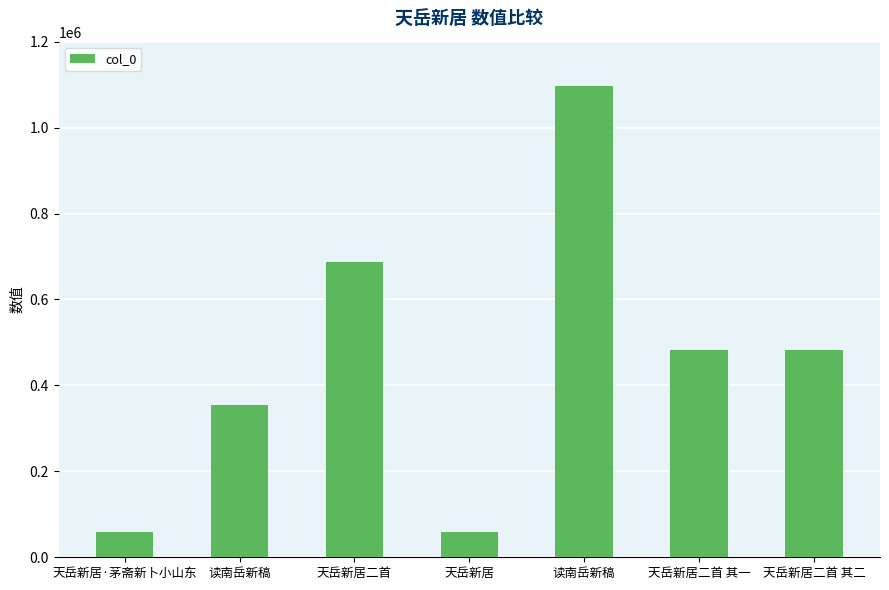

What is the approximate value at 天岳新居·茅斋新卜小山东?

59582